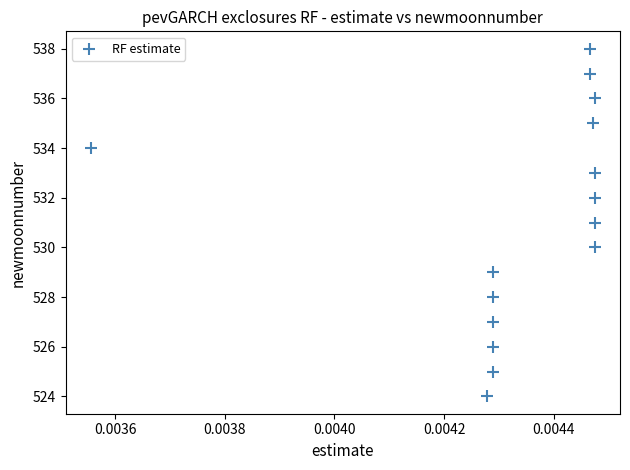

Count the number of points in this scatter plot.

15